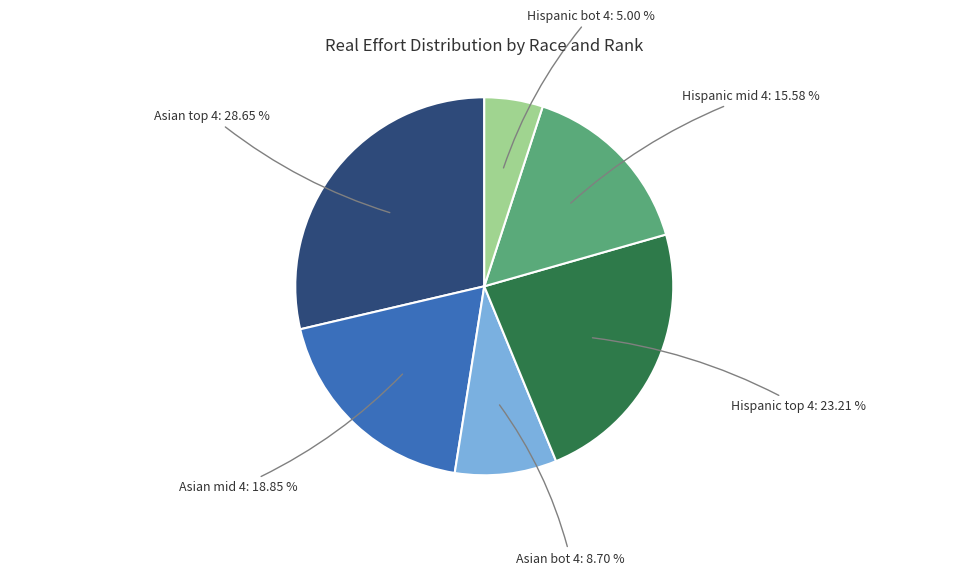

Is there any slice that represents more than half of the pie?

No